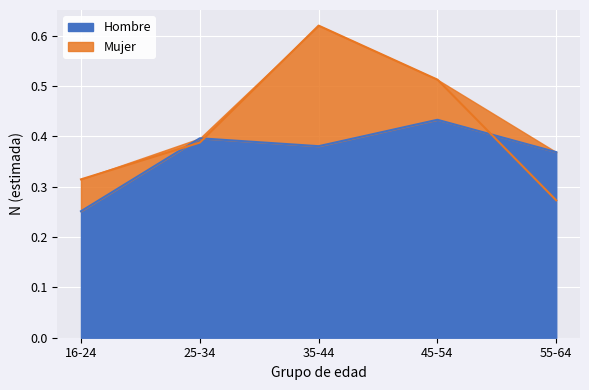

How many distinct data groups are displayed?

2